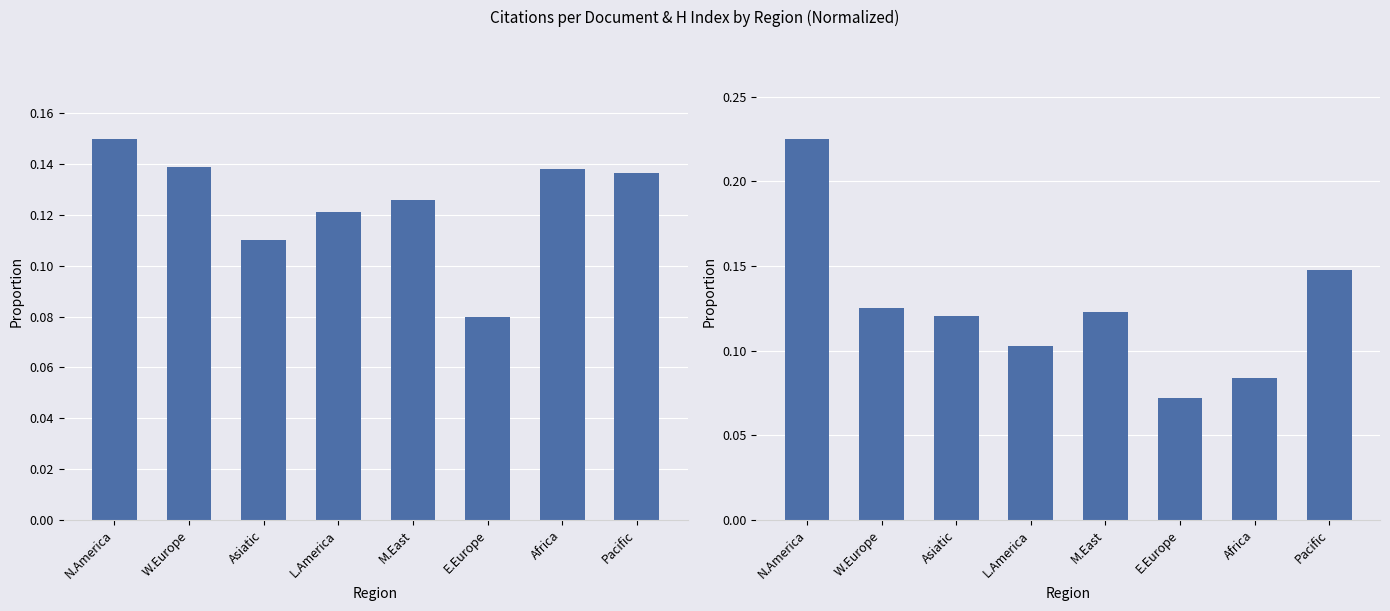

At which category is the sum across all series the highest?

N.America